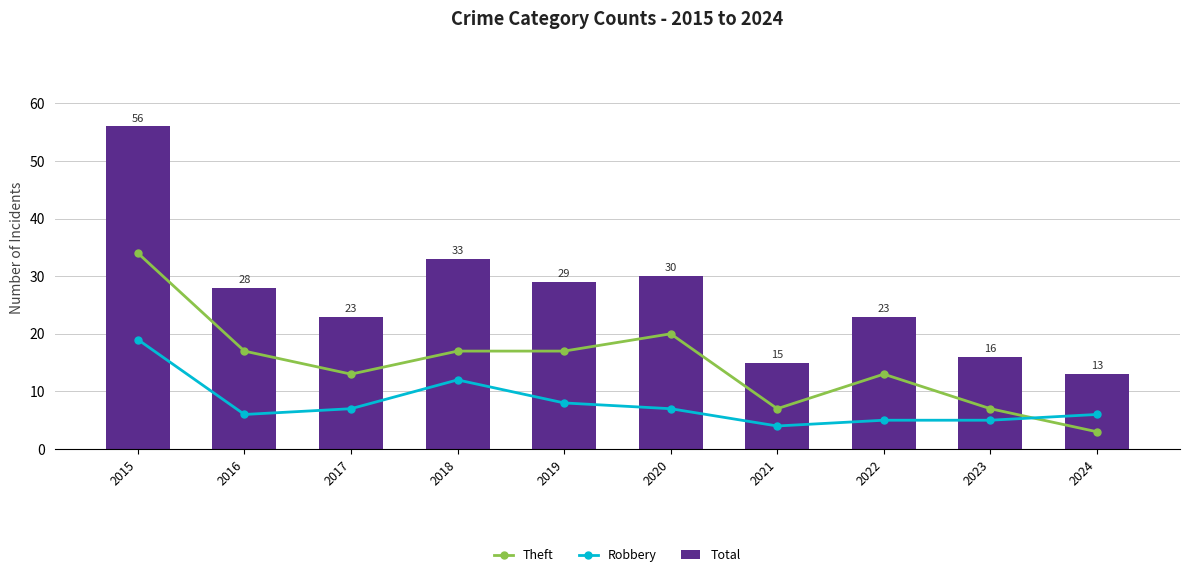

At how many categories does at least one series exceed 39?

1